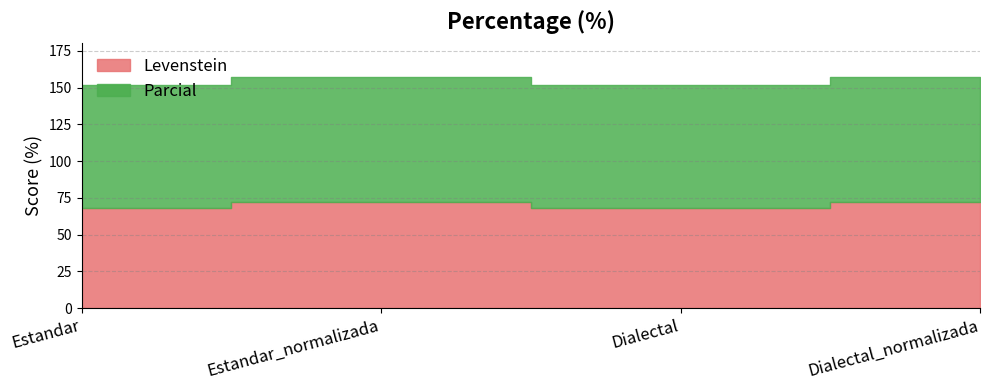

The value of Parcial at Estandar is 124.3. True or false?

False